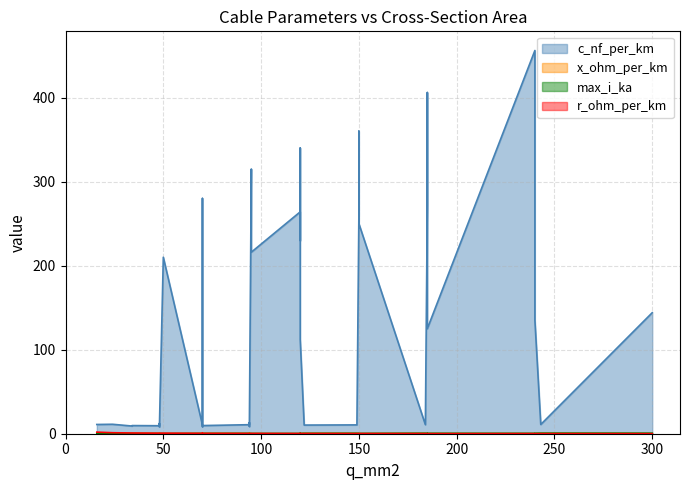

Is the value of x_ohm_per_km at 5 greater than the value of c_nf_per_km at 34?

No